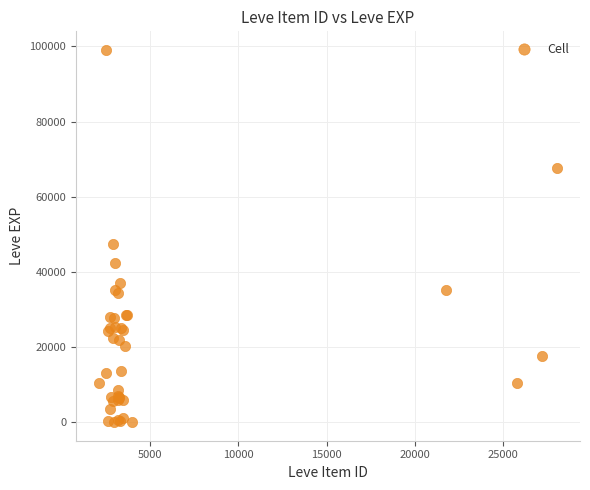

What Y value in the scatter plot is closest to 49535?

47380.7